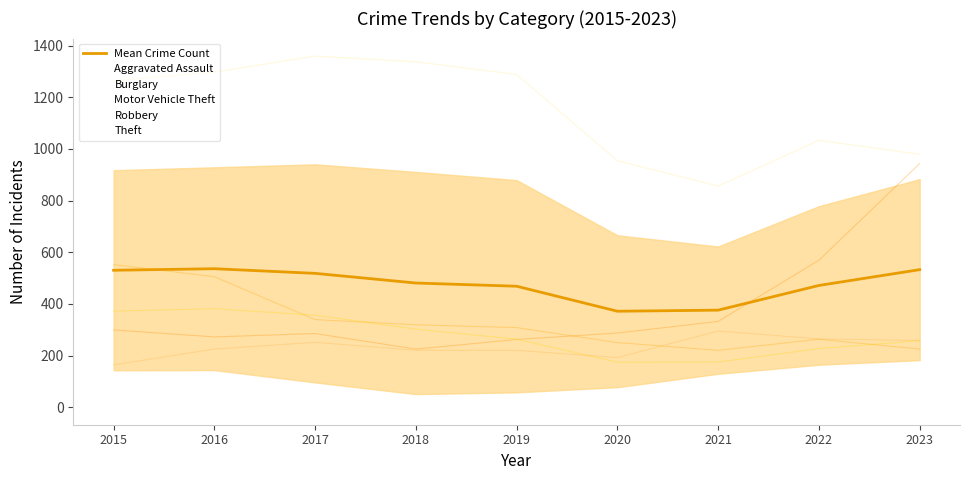

Rank the categories by value from highest to lowest.

2016, 2023, 2015, 2017, 2018, 2022, 2019, 2021, 2020